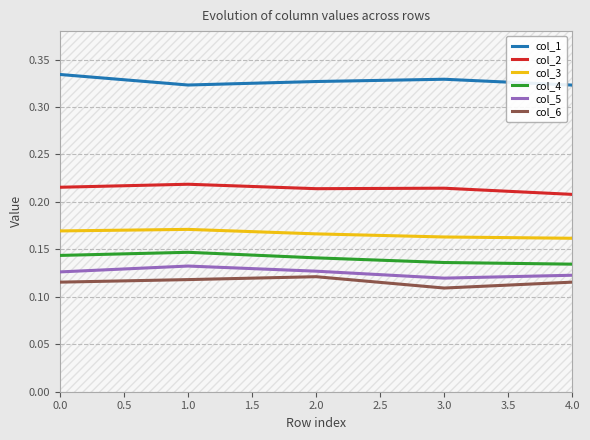

The value of col_5 at 0.0 is 0.2. True or false?

False